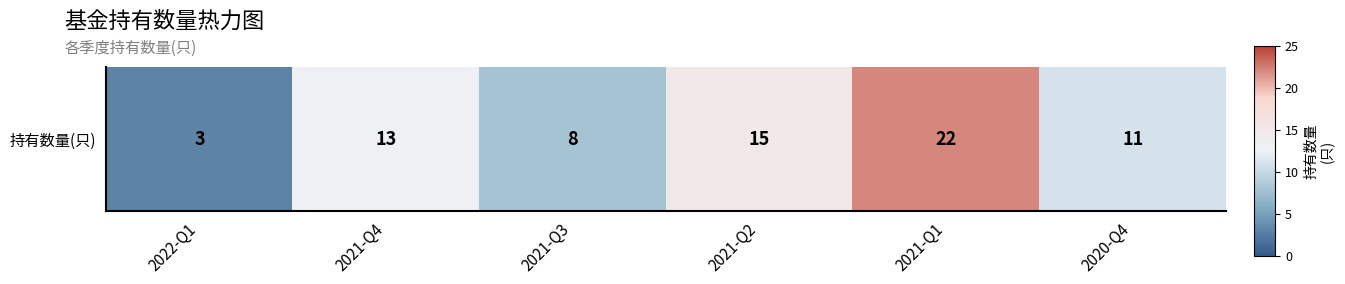

Which category has the lowest value across all series?

2022-Q1